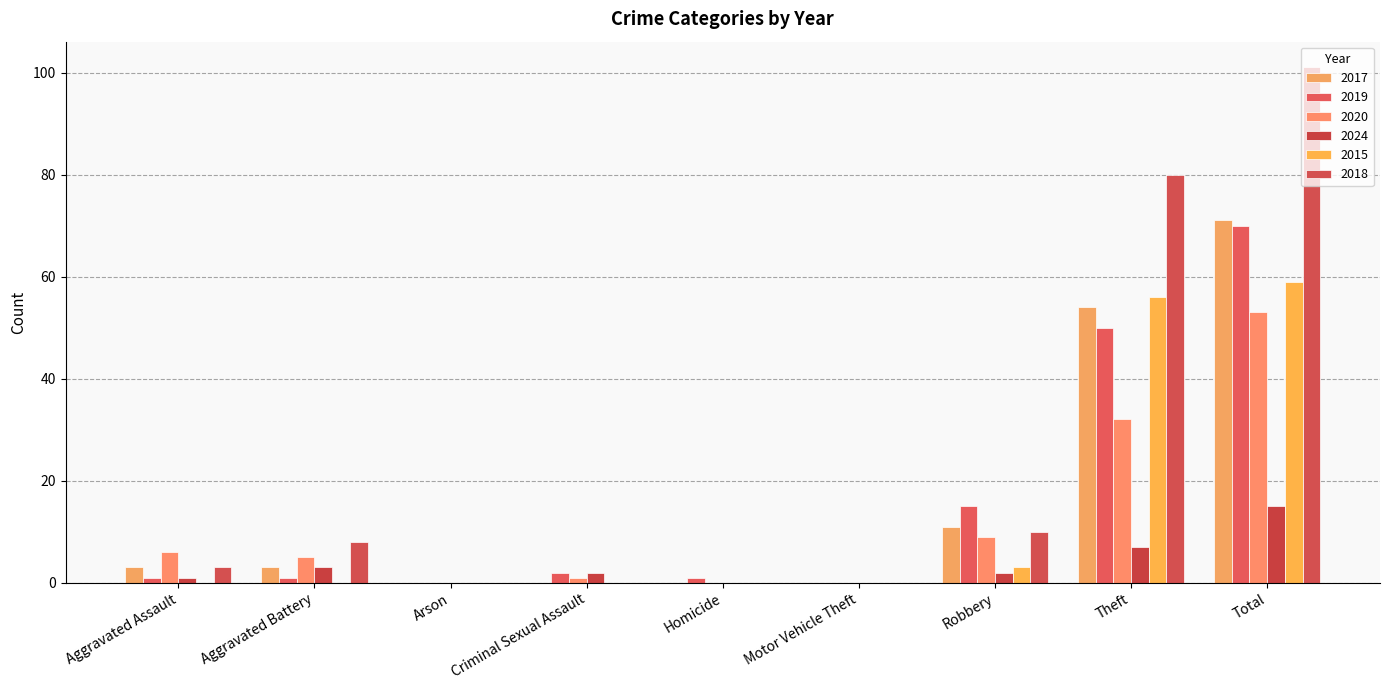

Rank the series by their maximum value, from highest to lowest.

2018, 2017, 2019, 2015, 2020, 2024